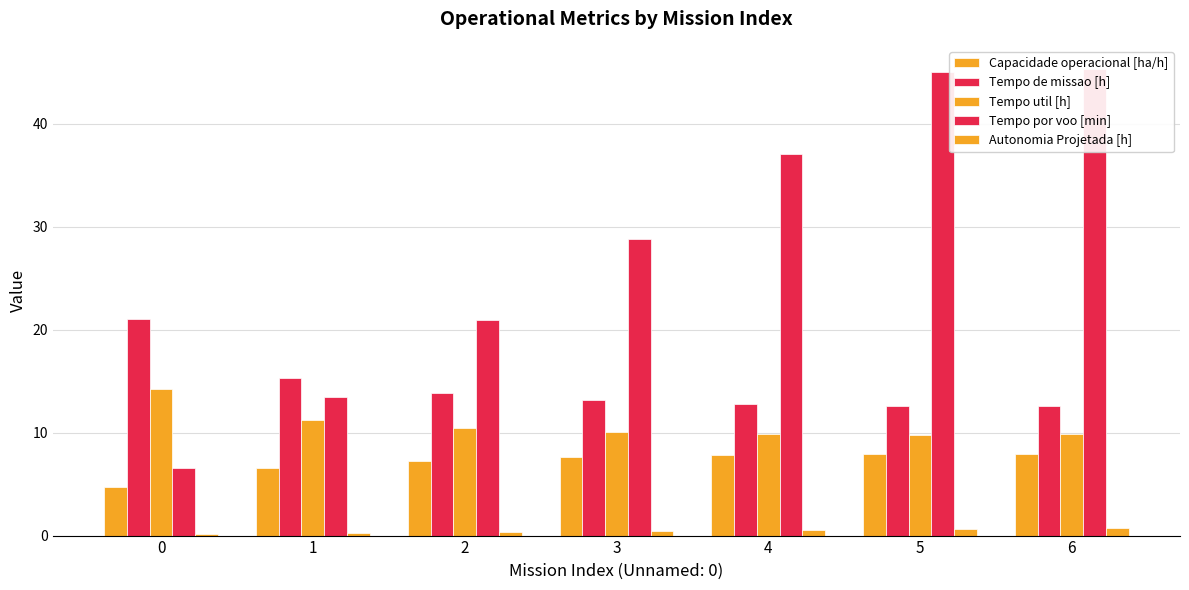

Which series has the largest total across all categories?

Tempo por voo [min]